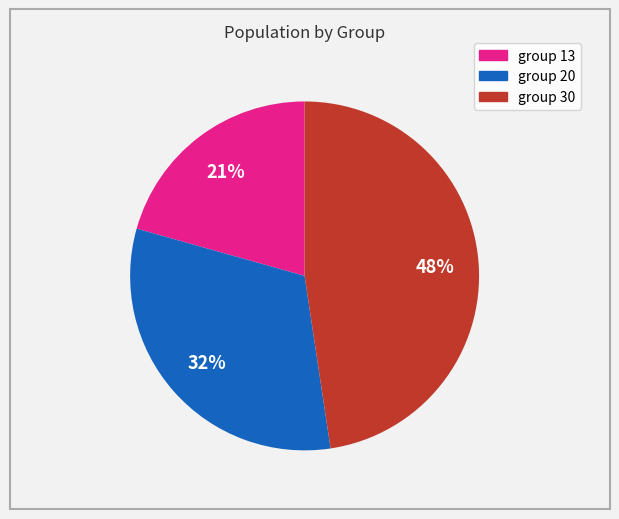

Is there any slice that represents more than half of the pie?

No